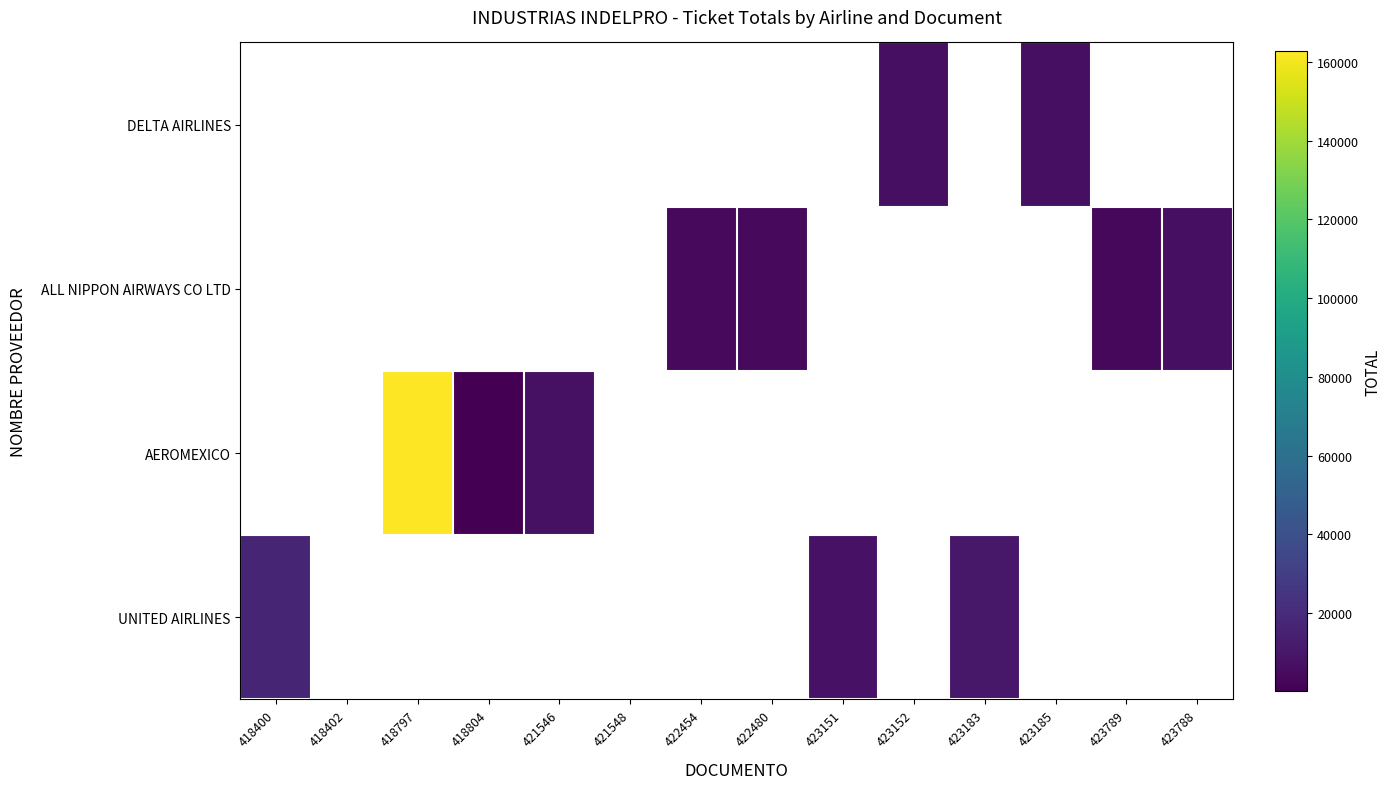

List the labels in order of AEROMEXICO value, largest first.

418400, 418402, 418797, 421546, 421548, 422454, 422480, 423151, 423152, 423183, 423185, 423789, 423788, 418804